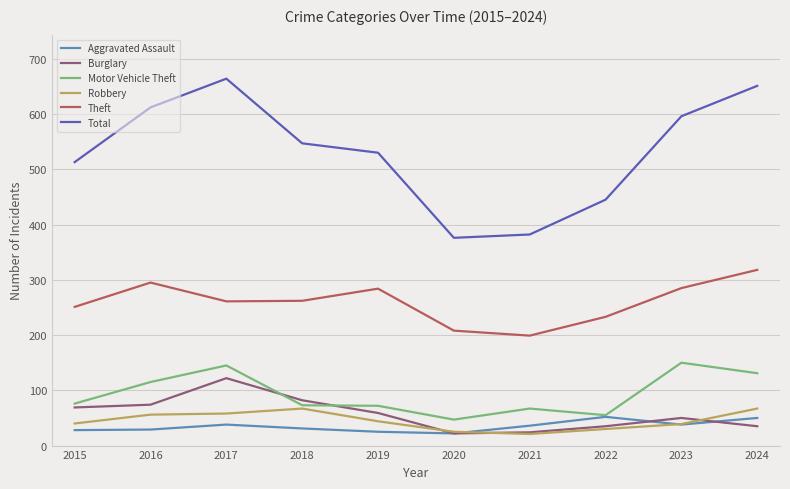

True or false: Theft and Total intersect in this chart.

False